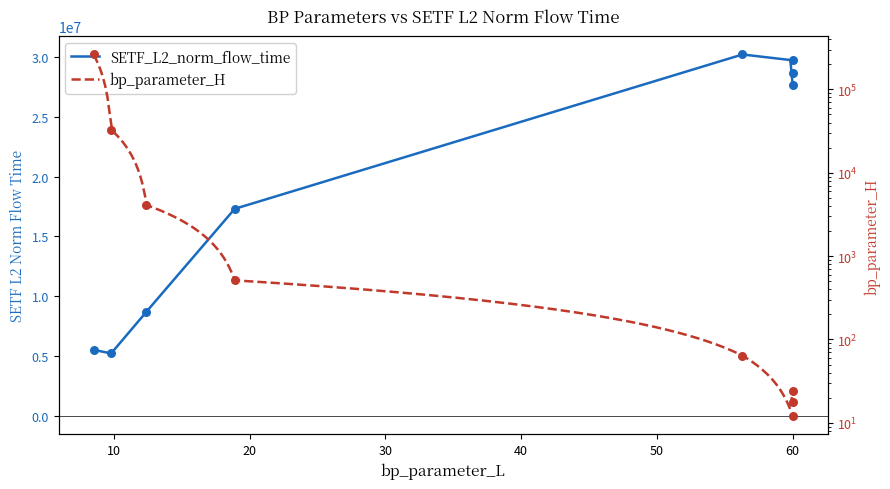

What is the total value across all series at 12.4?

8731592.1